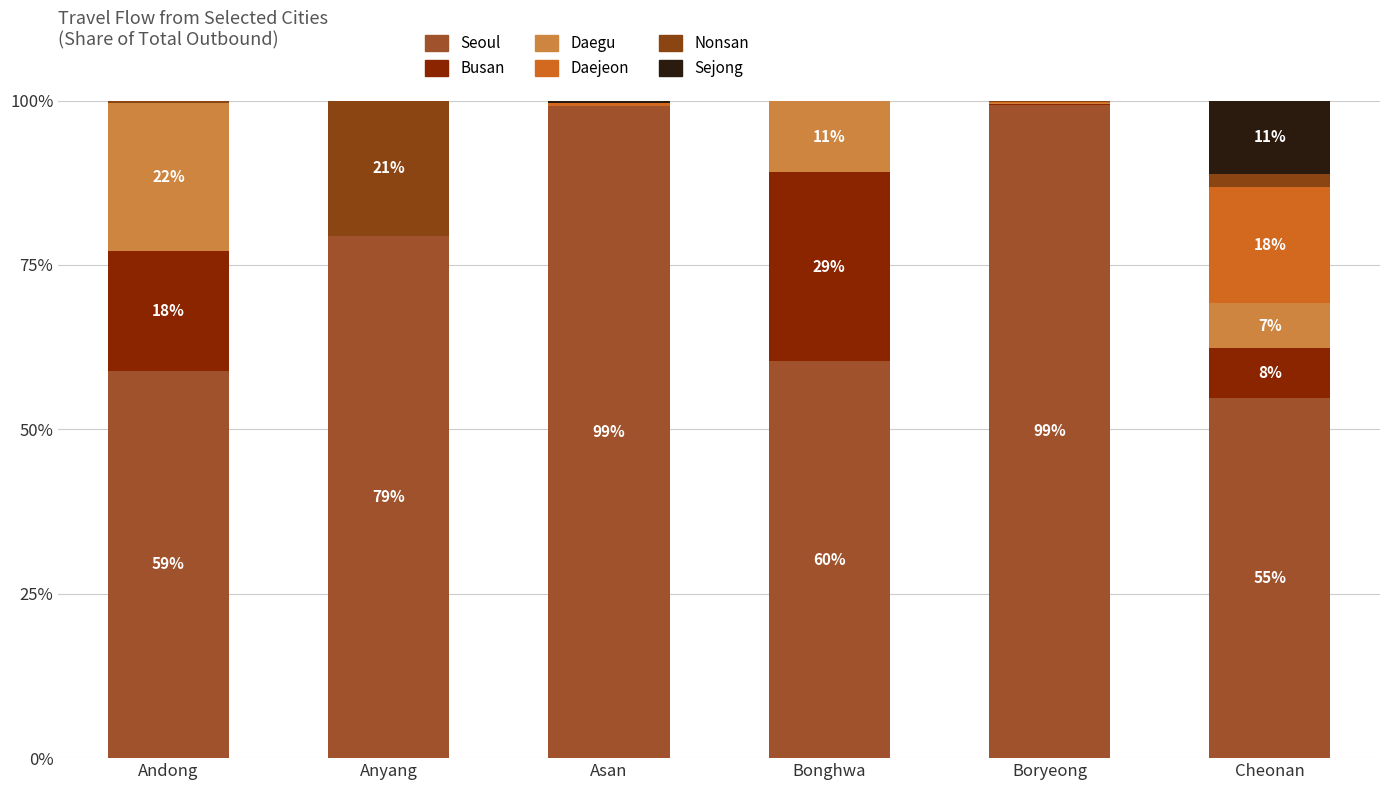

Rank the categories by Nonsan value from highest to lowest.

Anyang, Cheonan, Andong, Boryeong, Asan, Bonghwa